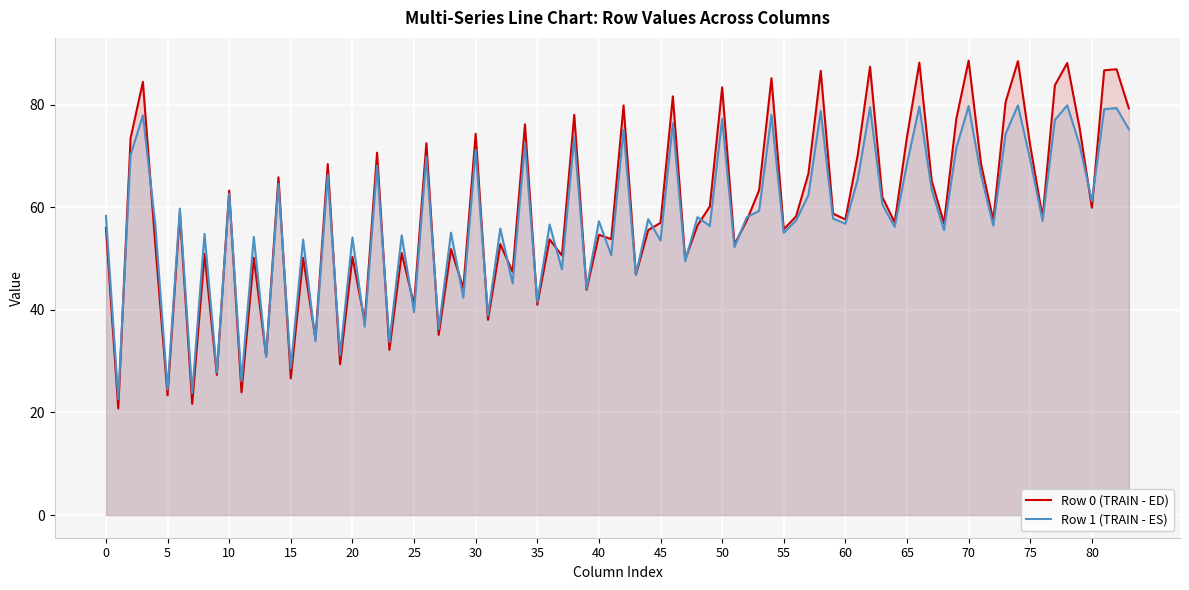

What is the greatest value displayed?

88.6